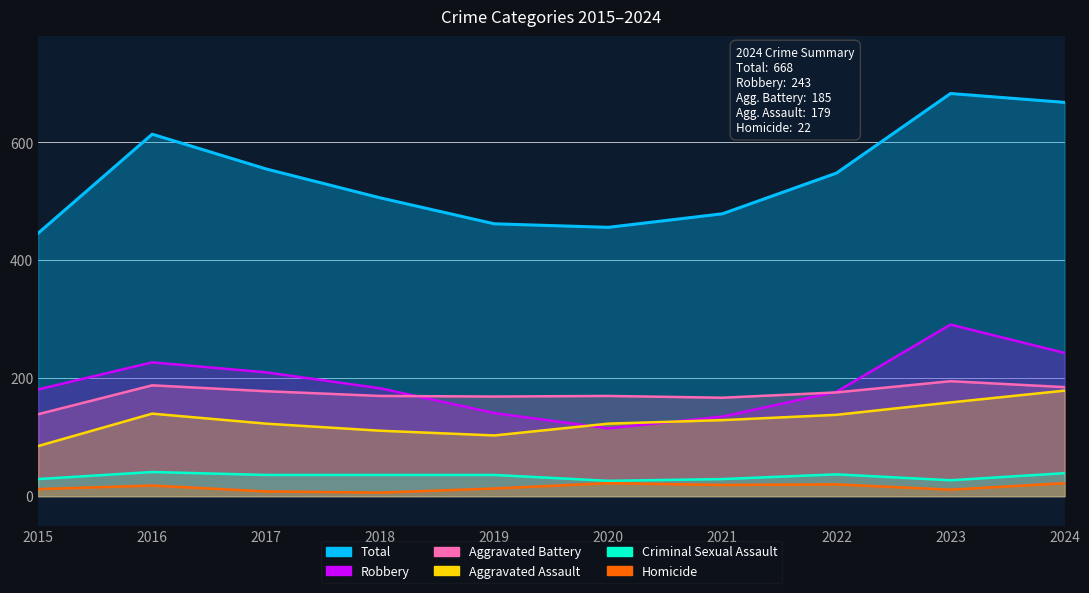

What is the approximate value of Robbery at 2017, to the nearest 50?

200